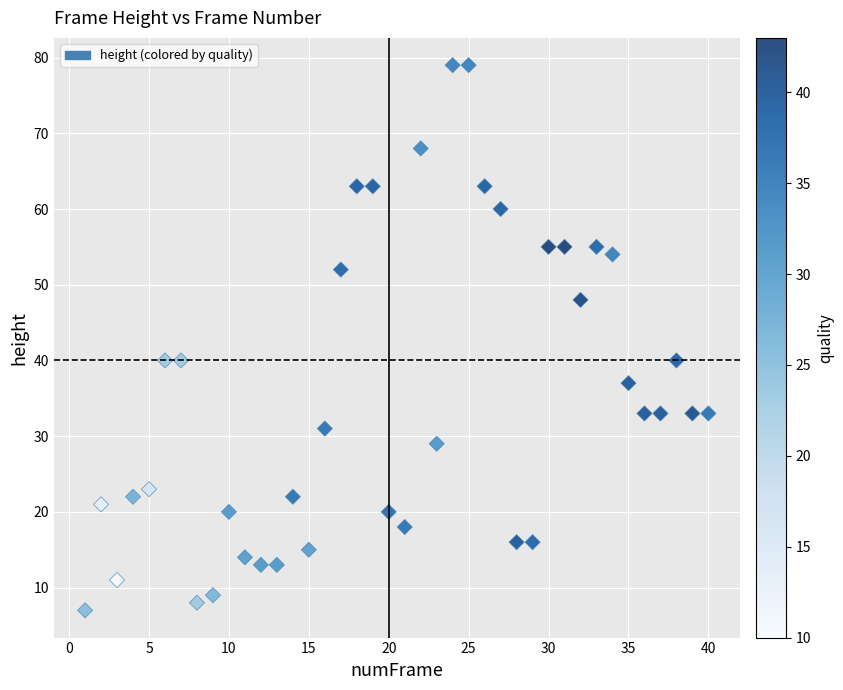

What is the range of Y values (max minus min)?

72